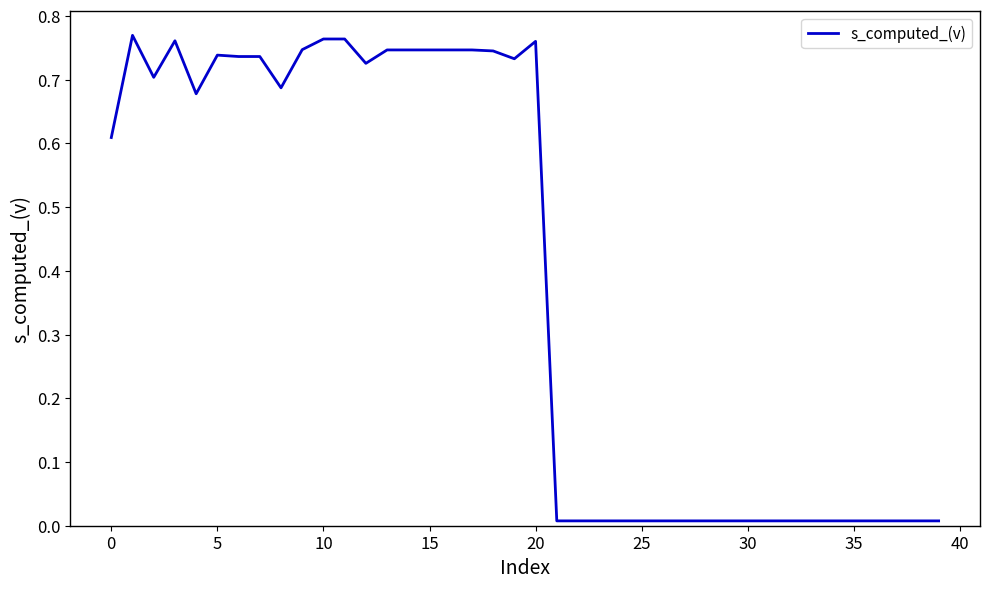

What is the label of the 14th point from the left?

13